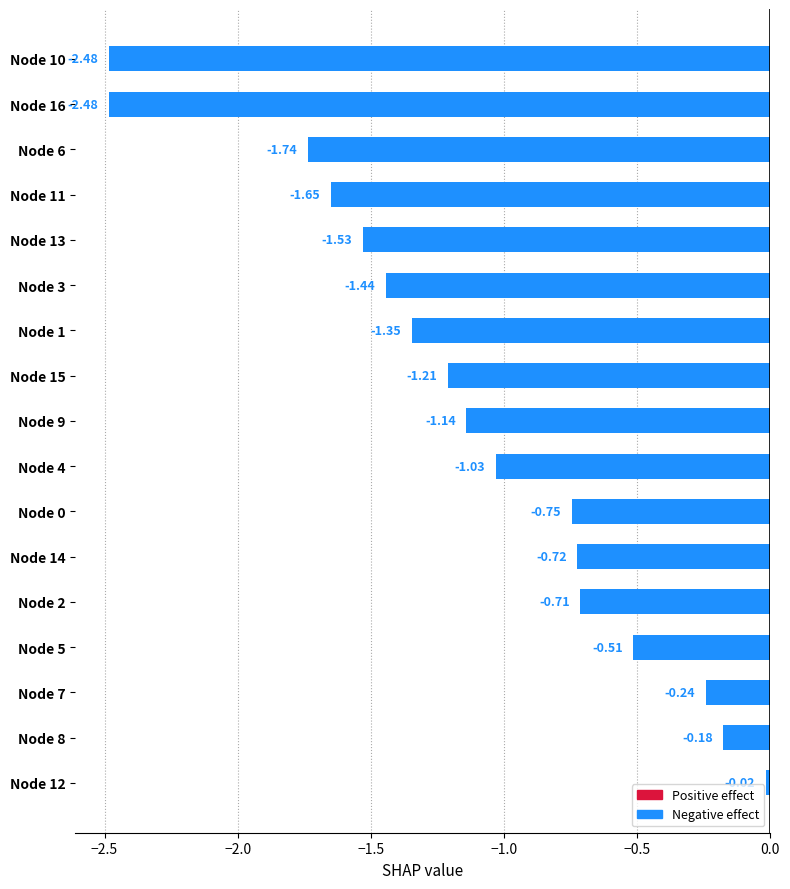

What is the difference between the maximum and minimum values?

2.5